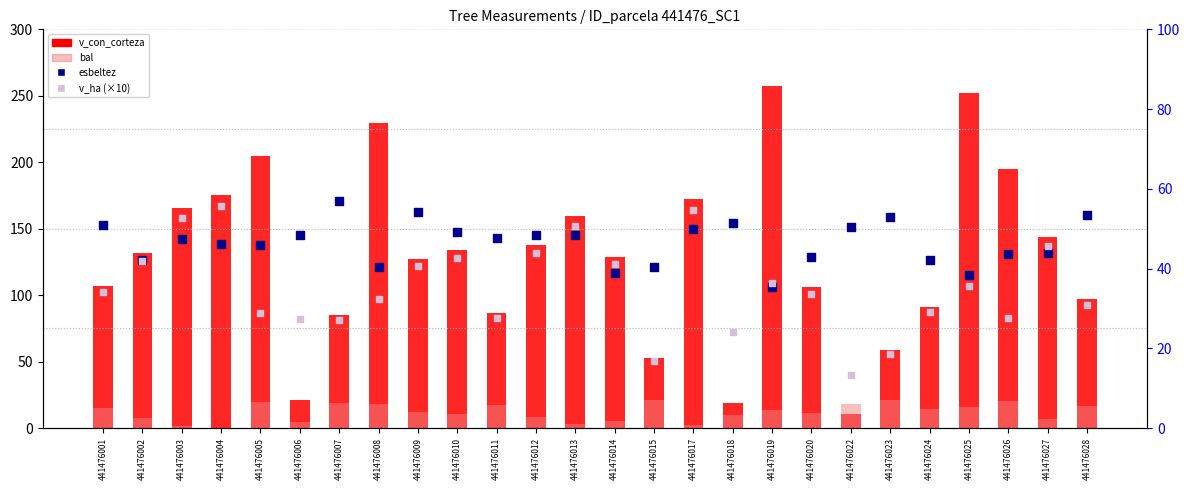

What are all the series names shown in the legend?

v_con_corteza, bal, esbeltez, v_ha (×10)